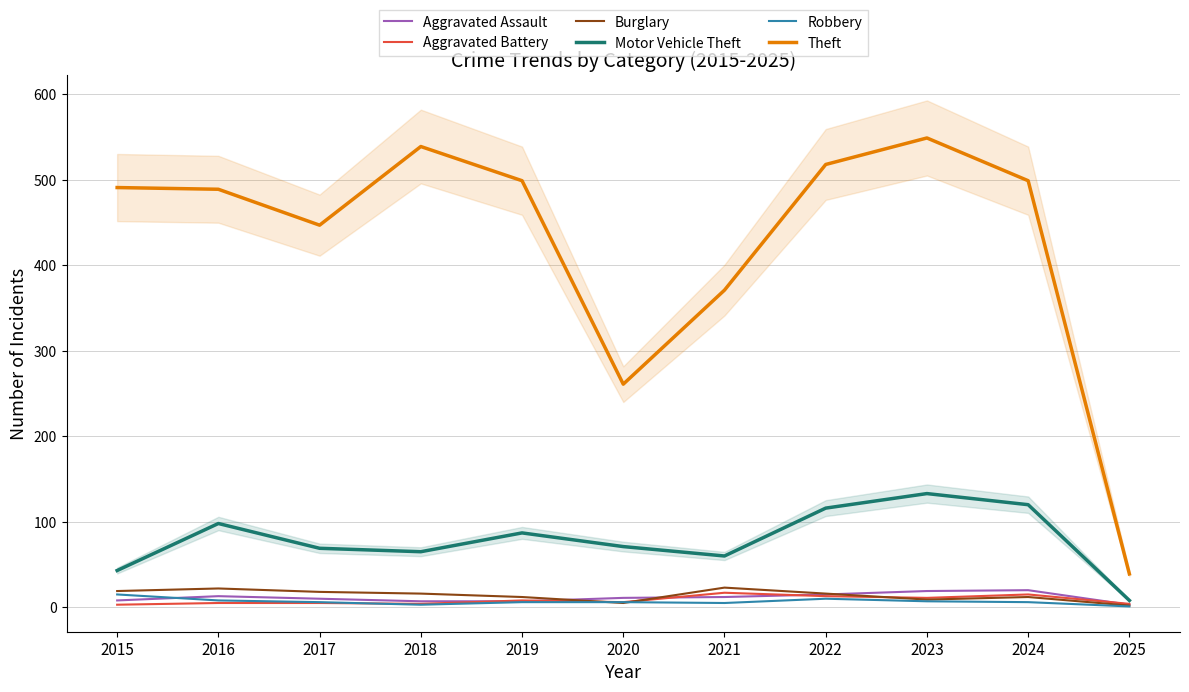

Count the number of data series in this chart.

6